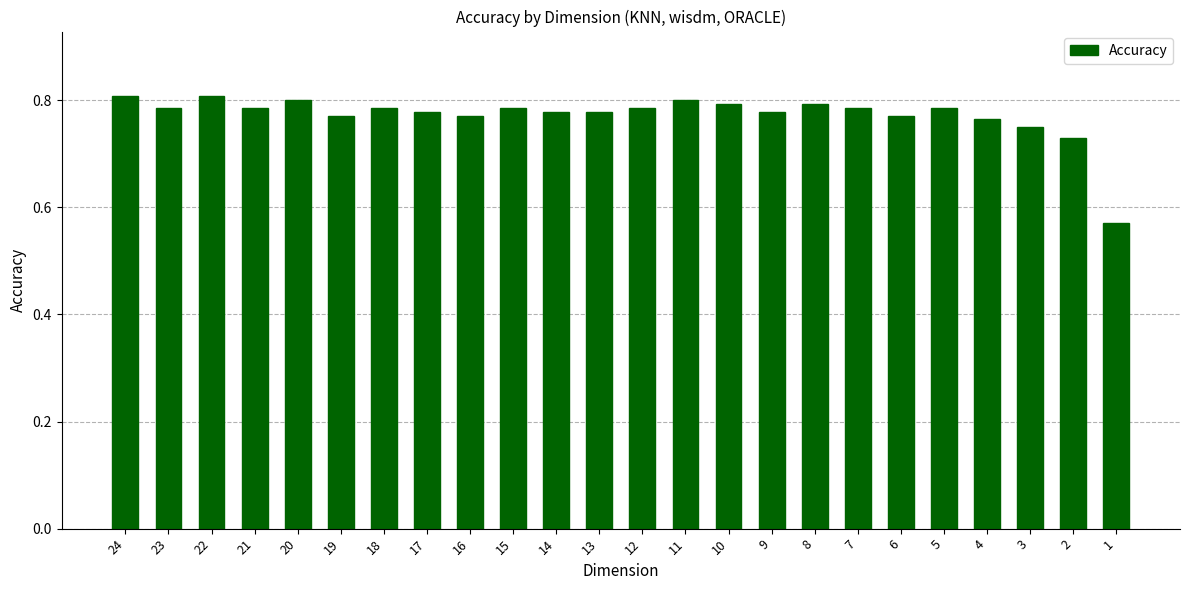

What is the sum of all values?

18.5